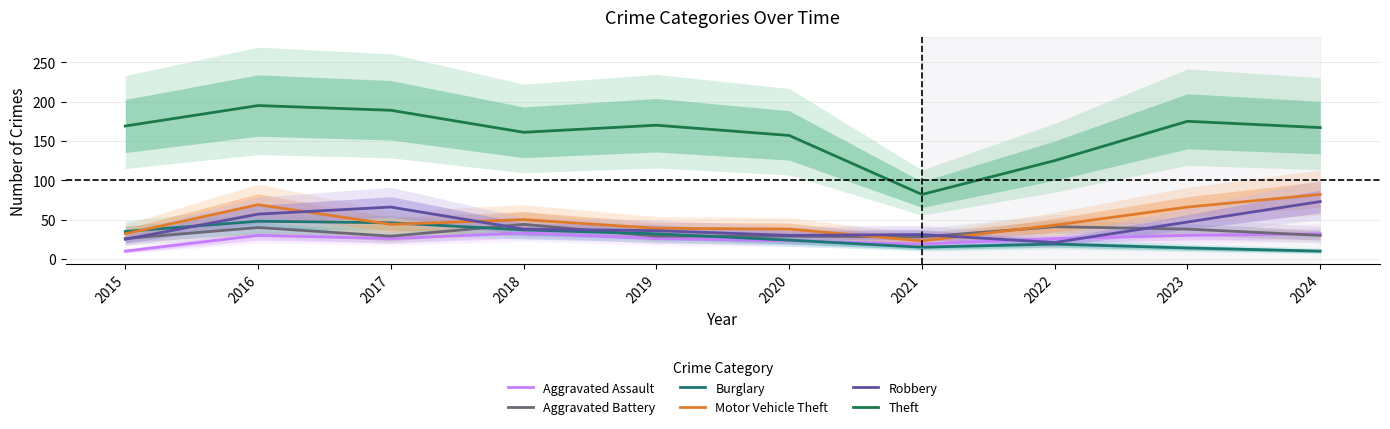

True or false: Aggravated Battery and Theft intersect in this chart.

False